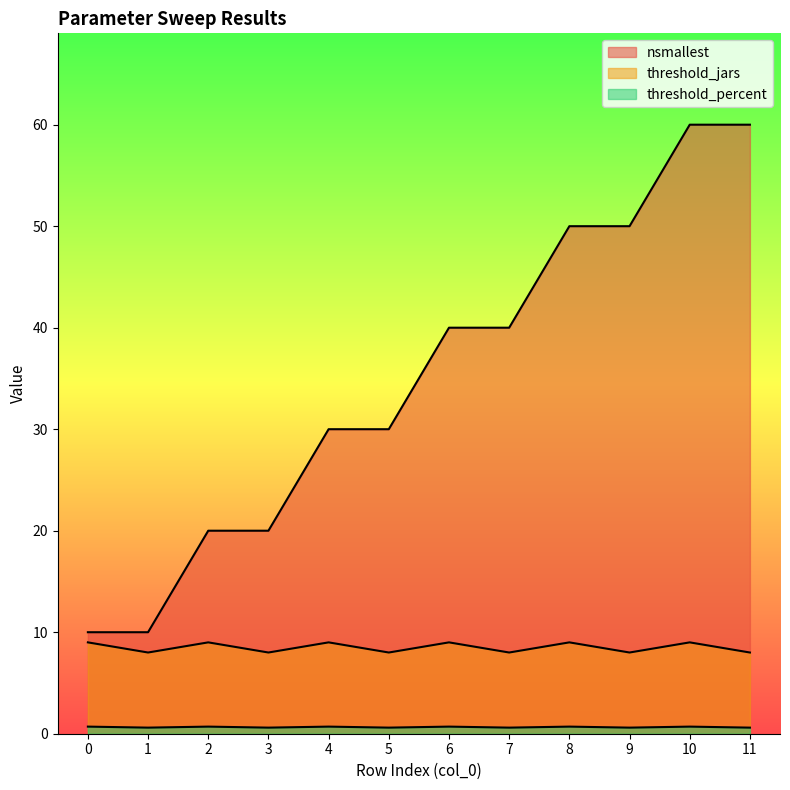

True or false: threshold_jars and threshold_percent intersect in this chart.

False